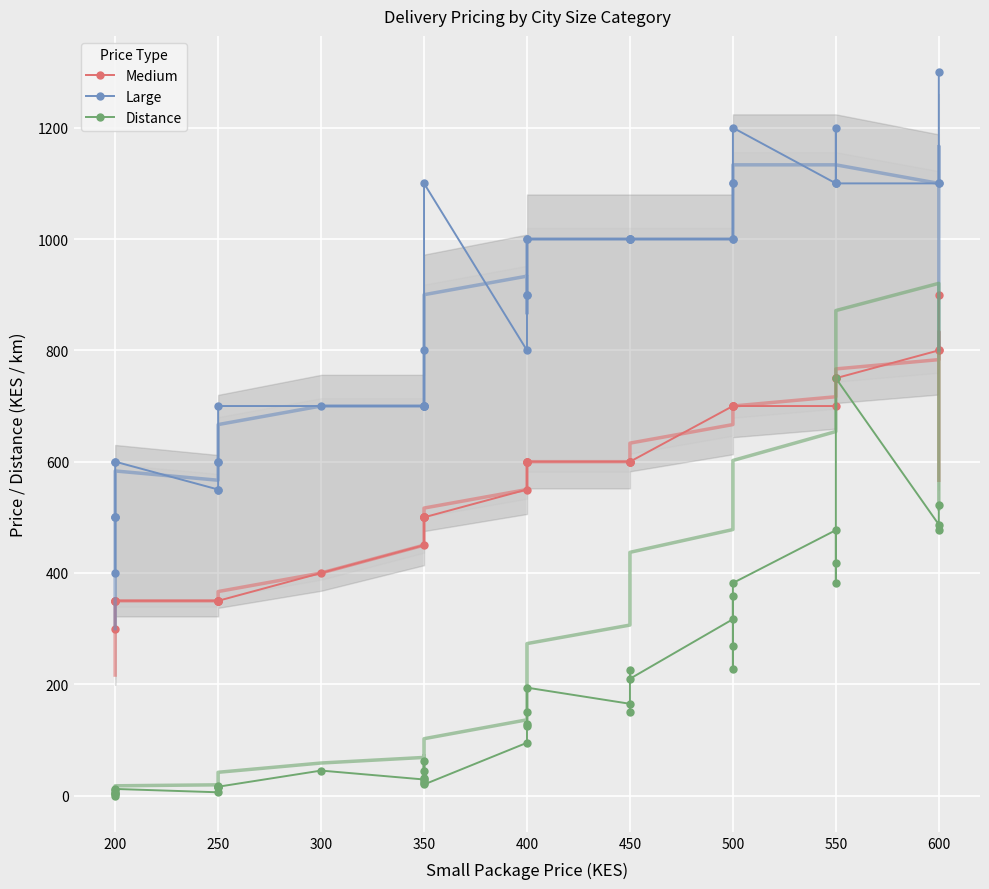

What is the greatest value displayed?

1300